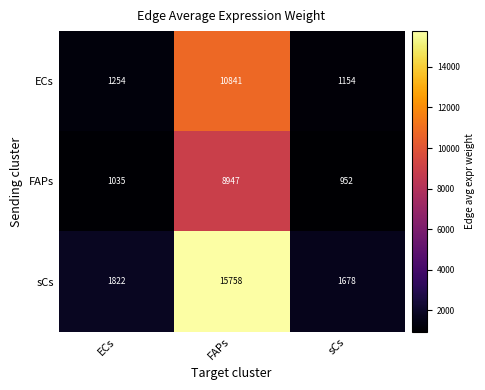

At how many categories does at least one series exceed 15692?

1